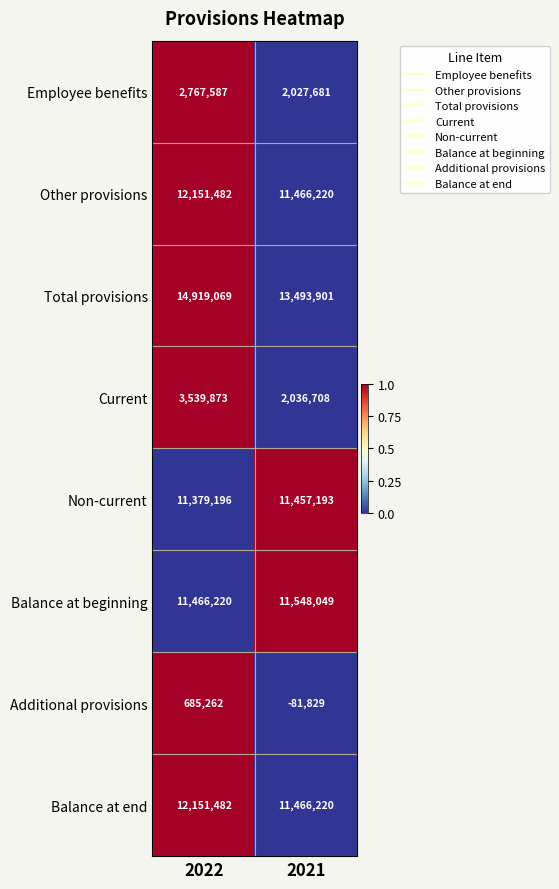

What is the greatest value displayed?

14919069